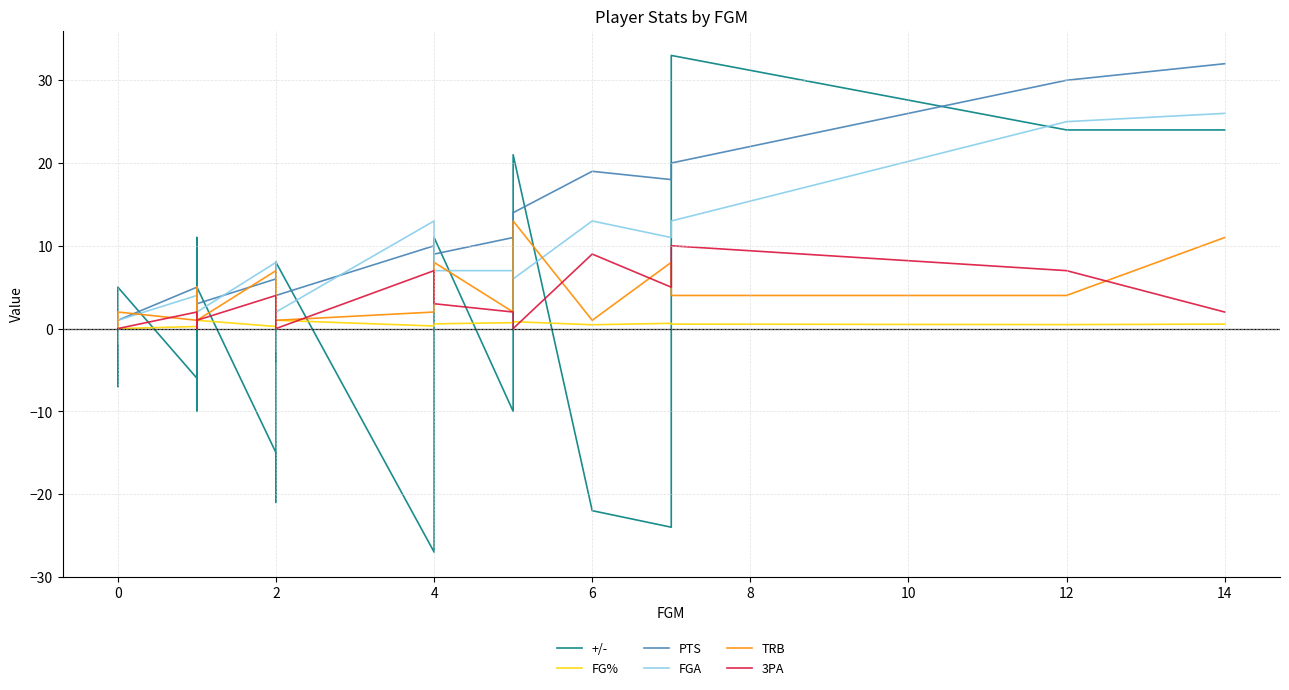

Does the chart display data point markers on the line(s)?

No